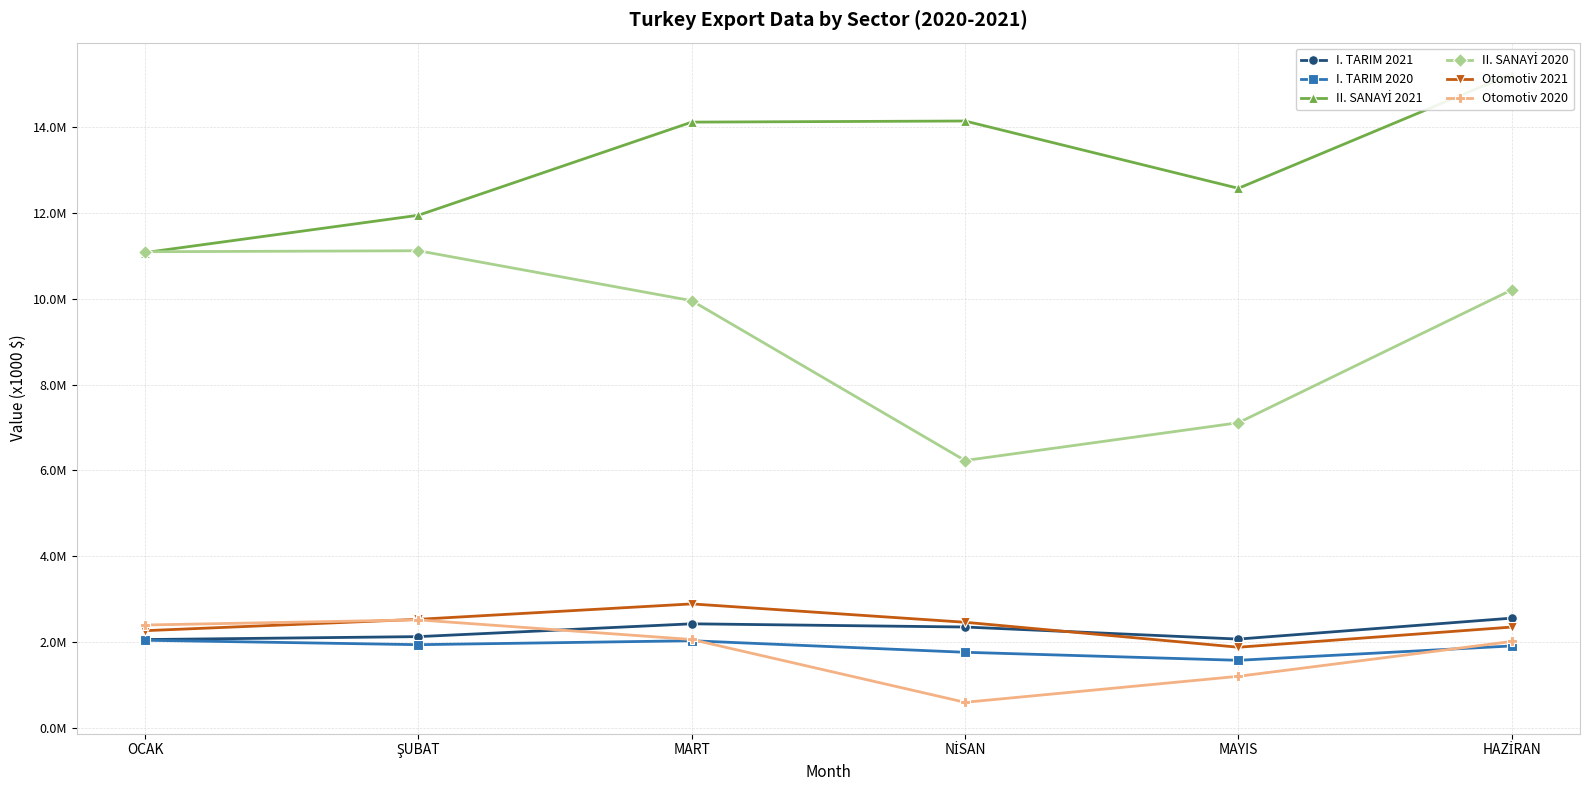

What is the difference between the maximum and minimum values in the I. TARIM 2021 series?

499252.1